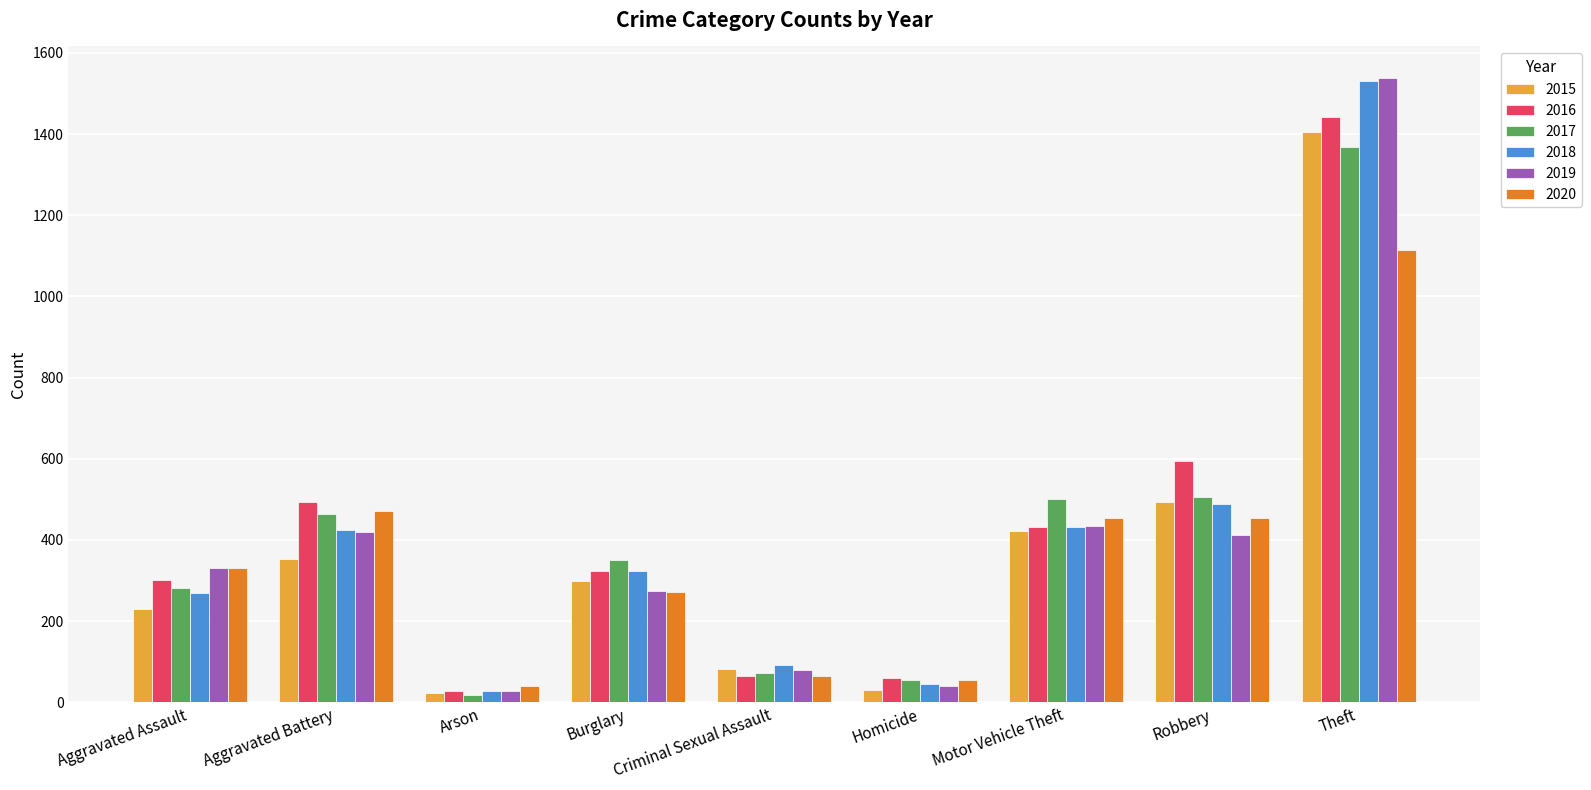

What is the highest value of the 2020 series?

1115